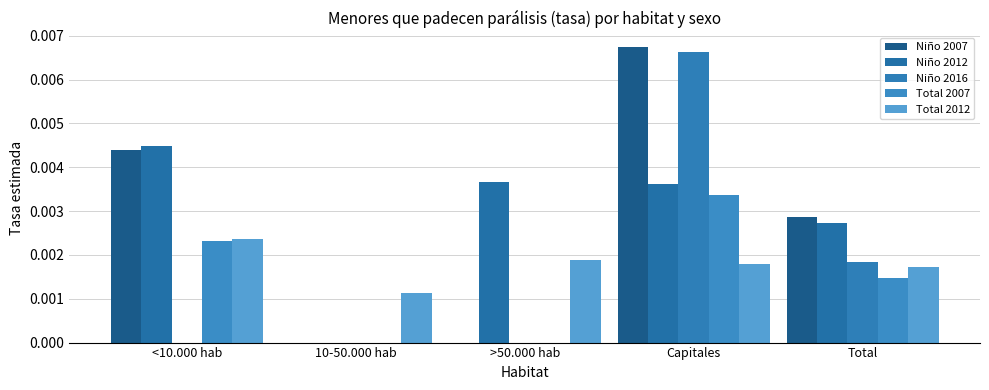

Are the bars grouped side by side (vs. stacked)?

Yes